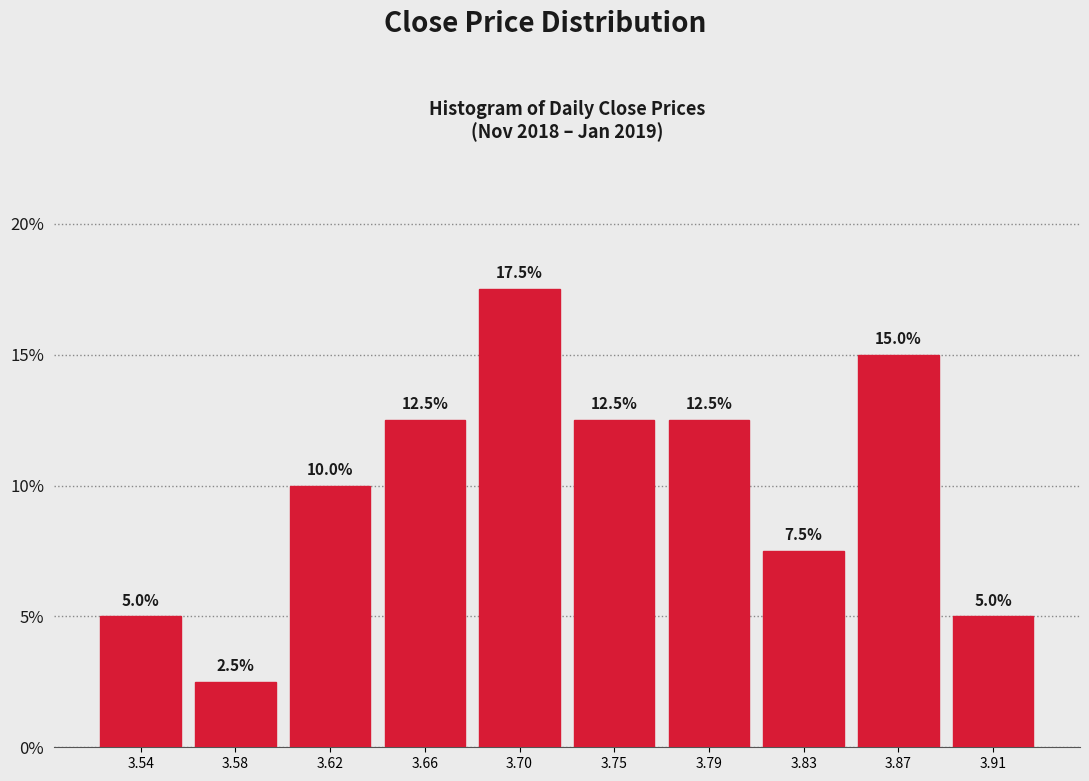

Reading left to right, list all the values displayed in this chart.

5.0	2.5	10.0	12.5	17.5	12.5	12.5	7.5	15.0	5.0